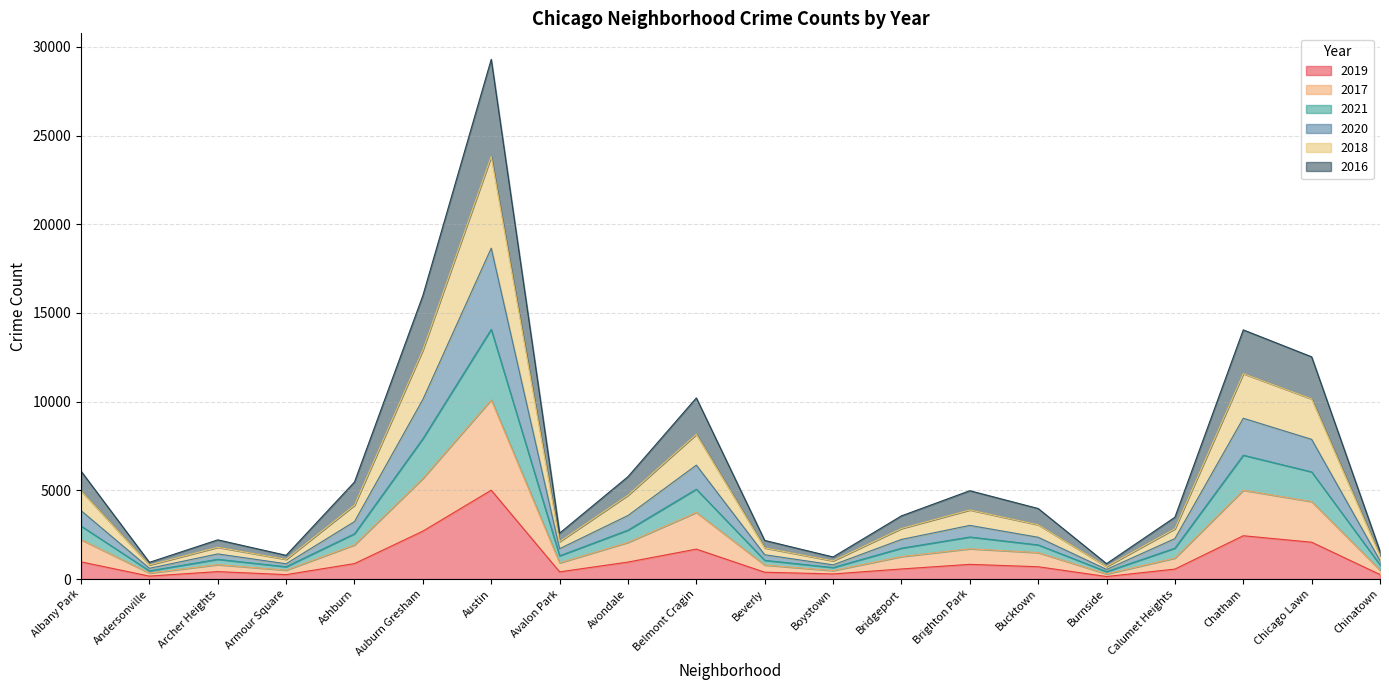

Which category has the highest value in the 2019 series?

Austin